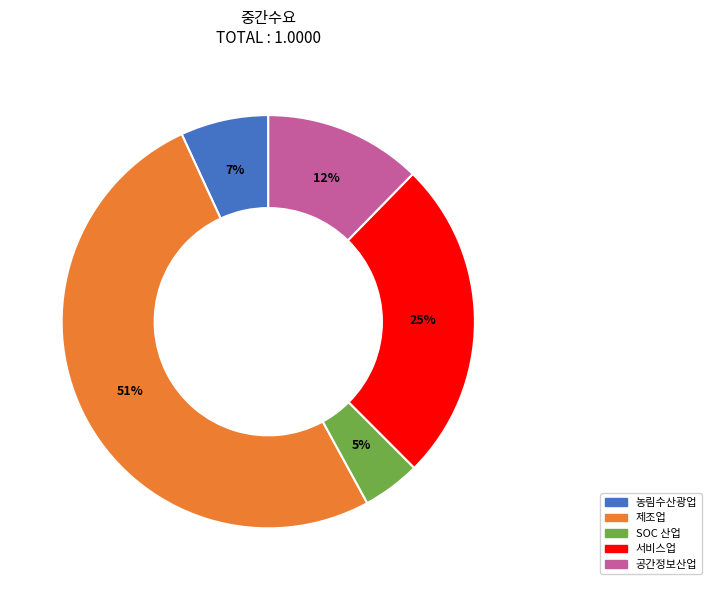

The 공간정보산업 slice represents 20% of the pie. True or false?

False